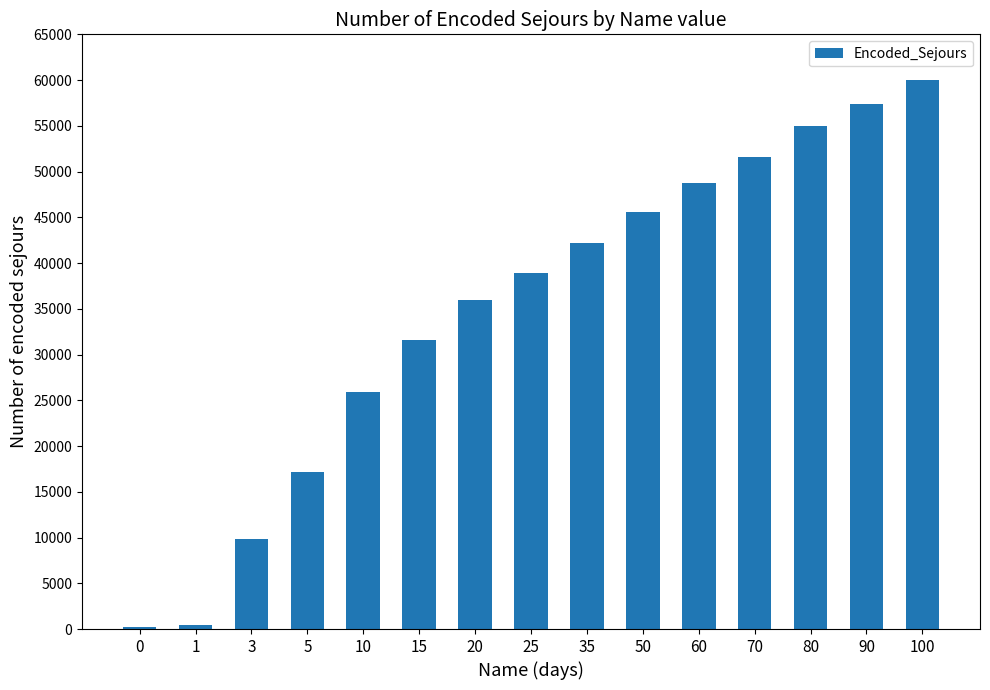

Where is the data nearest to the value 30166?

15